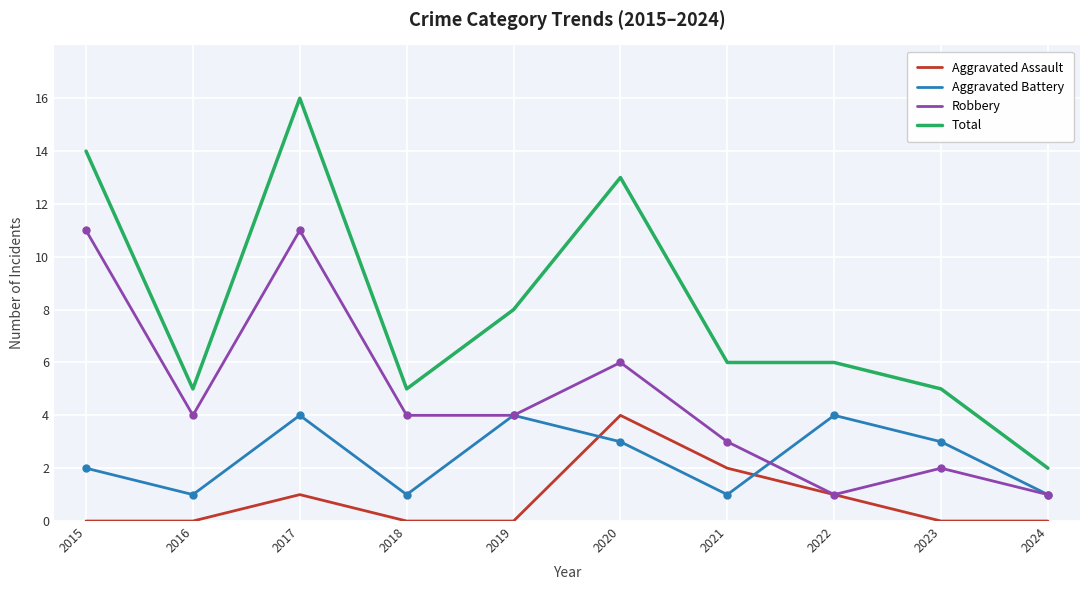

True or false: Aggravated Battery has a value of 3 at 2023.

True